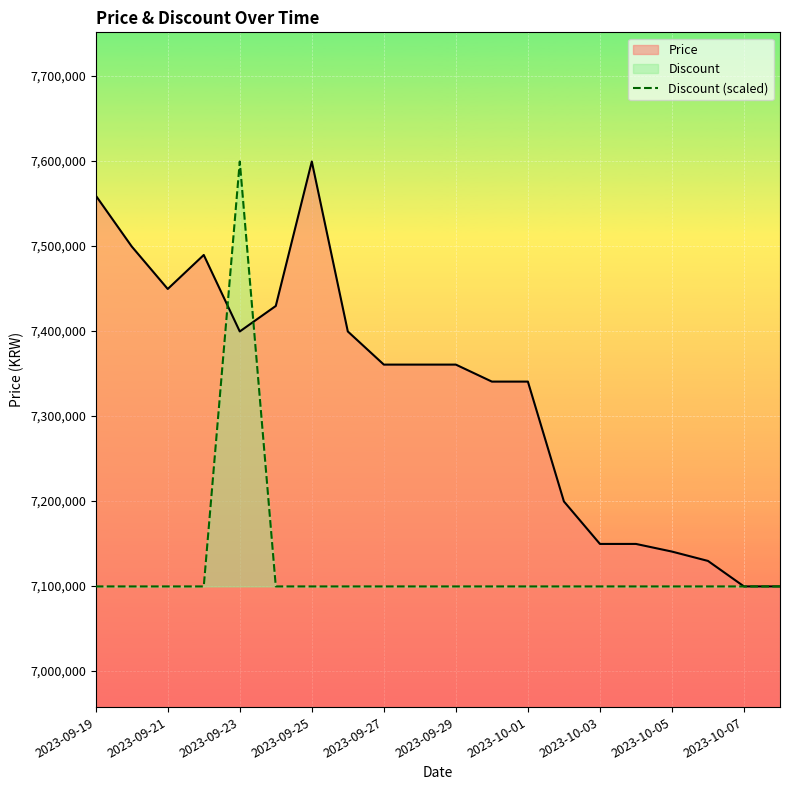

Which category has the highest value in the Price series?

2023-09-25